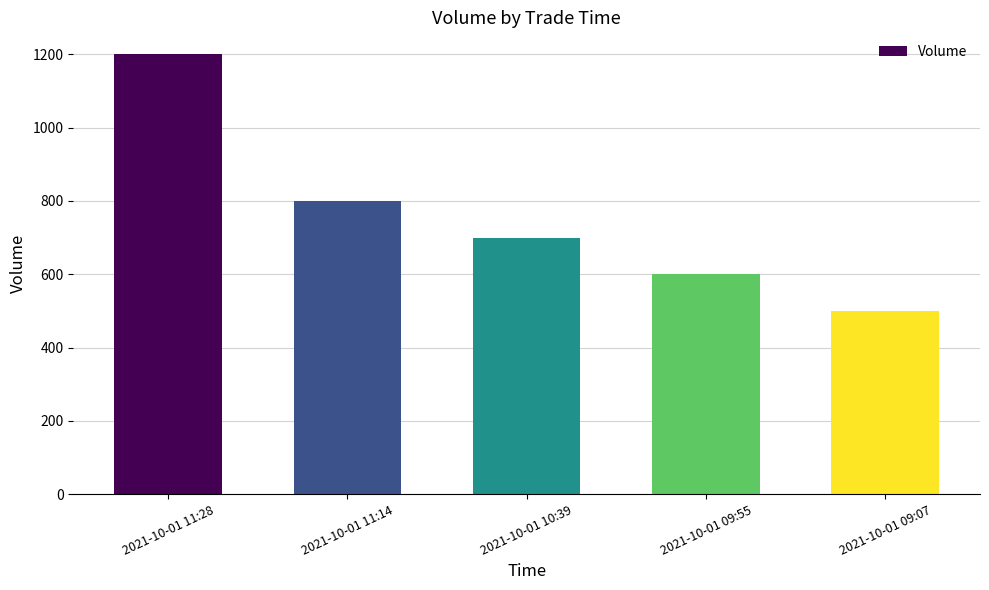

What is the approximate value at 2021-10-01 09:55?

600